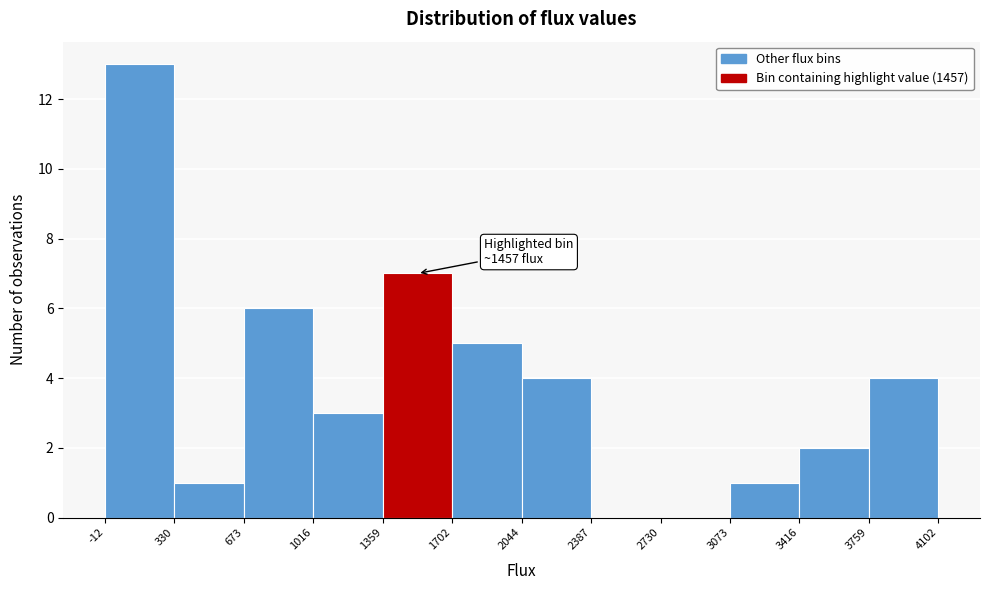

Which range on the x-axis has the tallest bar?

-12 to 330